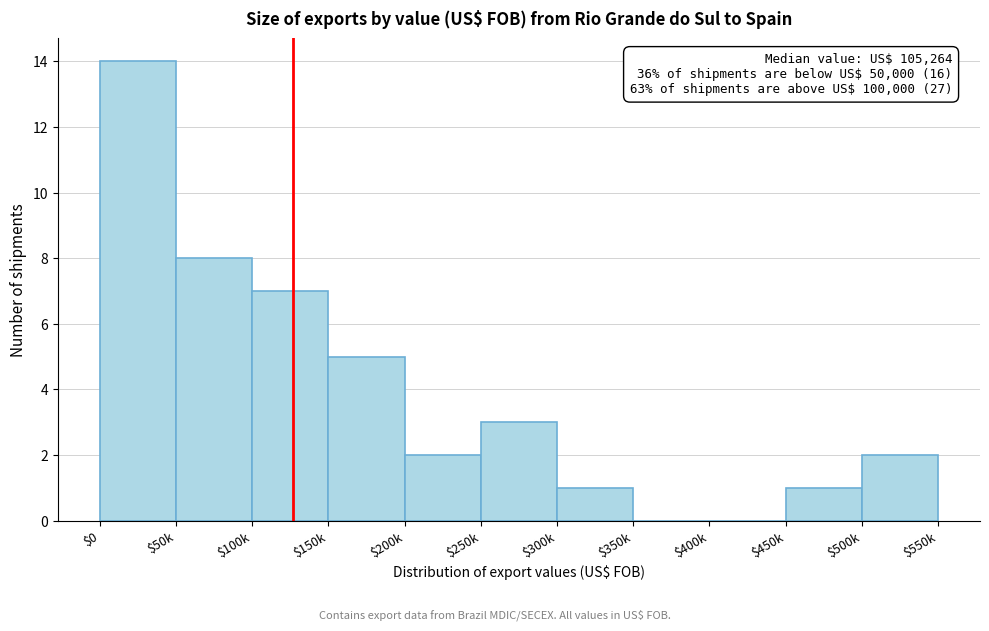

What is the sum of all values?

43